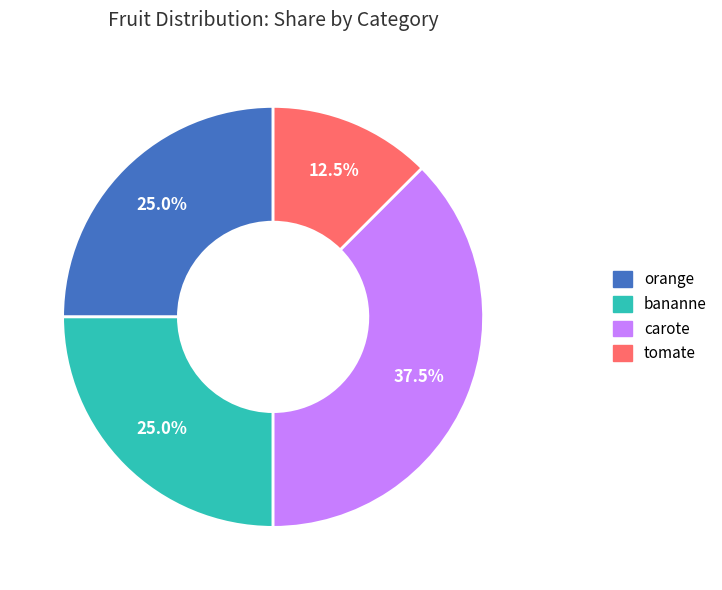

Is tomate the majority of the pie?

No